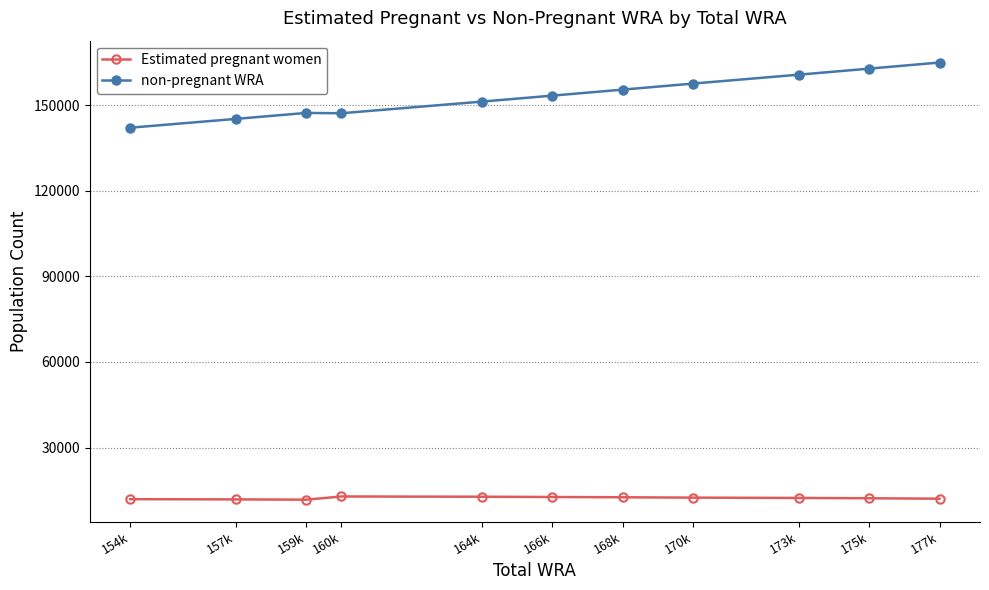

Which series has the largest range (max minus min)?

non-pregnant WRA